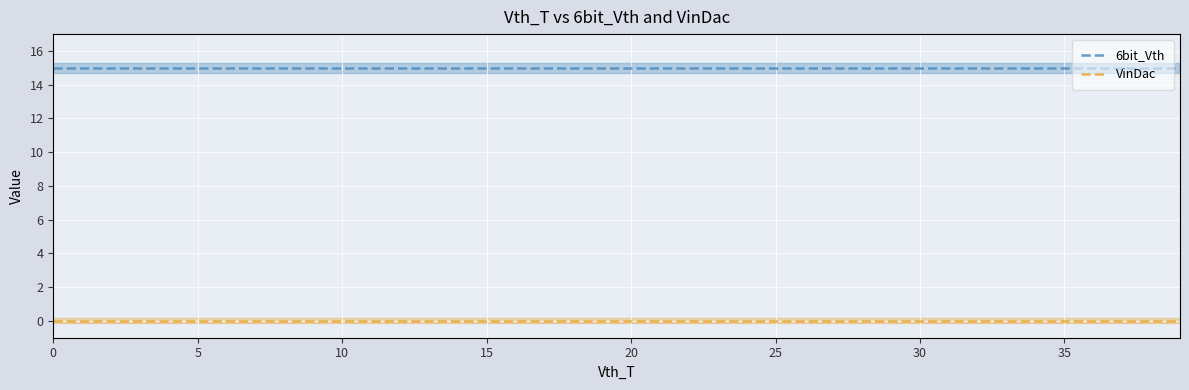

True or false: VinDac and 6bit_Vth intersect in this chart.

False